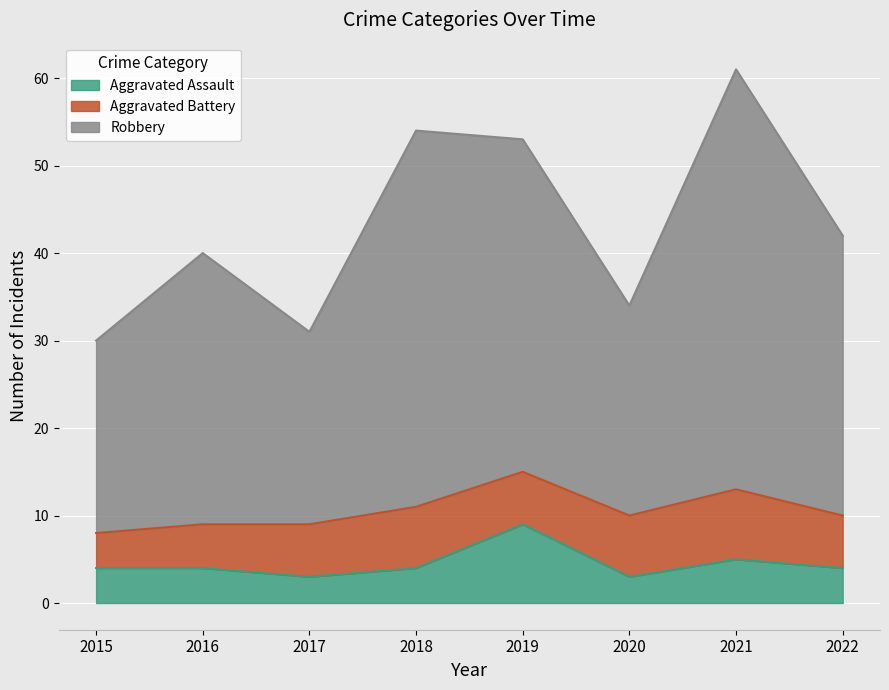

The Aggravated Assault series shows 7 at 2016. True or false?

False